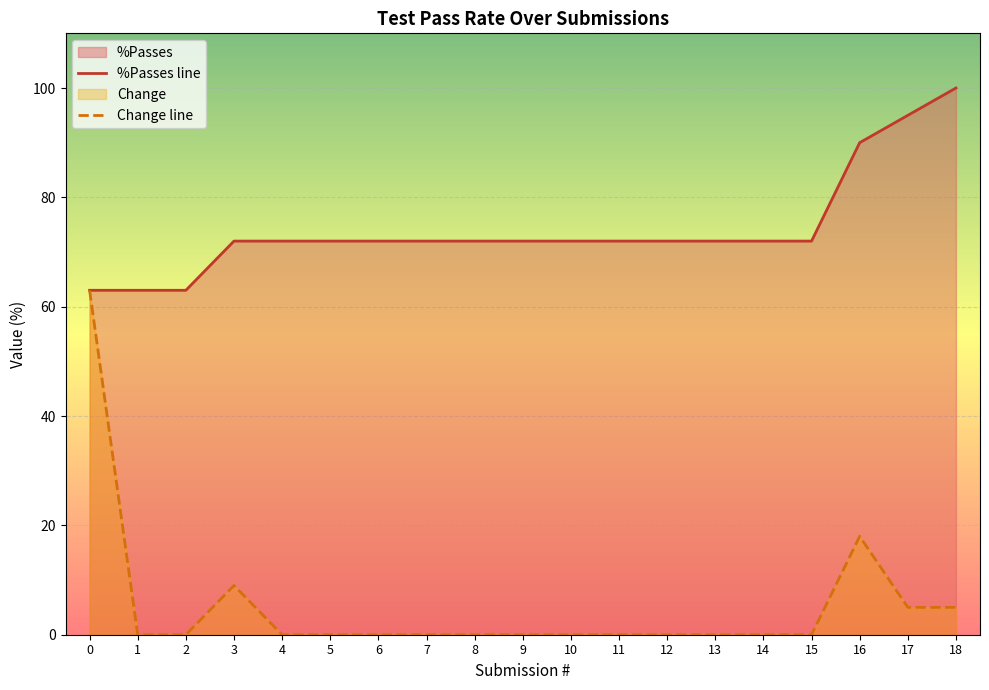

In Change line, how many points are higher than both neighbors (excluding endpoints)?

2